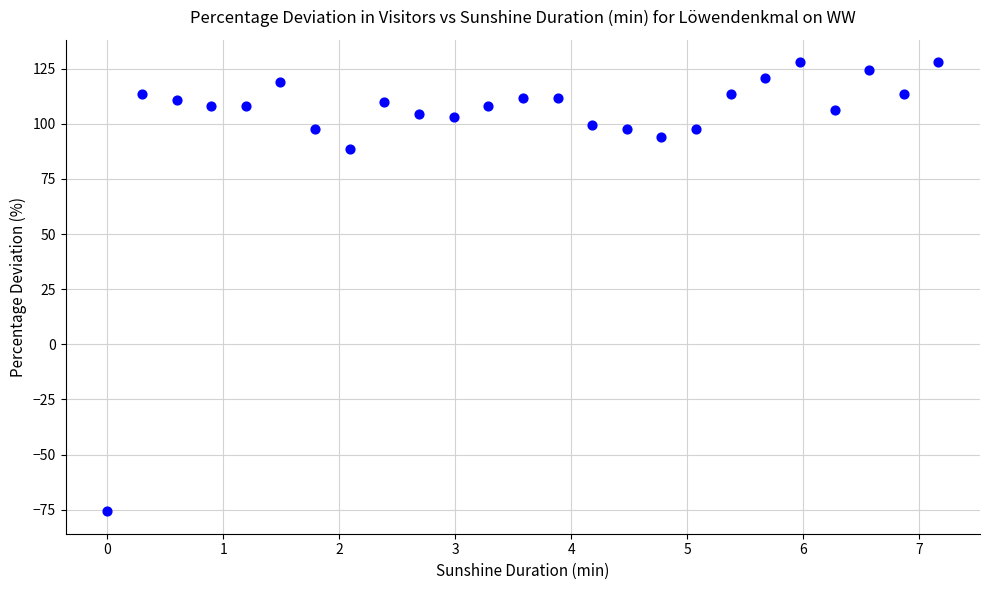

What Y value in the scatter plot is closest to 26?

88.6